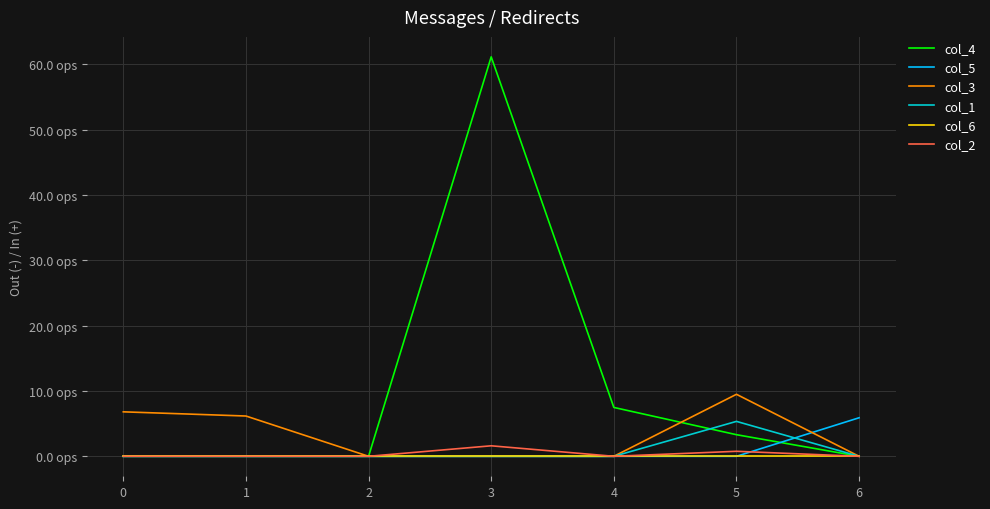

What are all the series names shown in the legend?

col_4, col_5, col_3, col_1, col_6, col_2